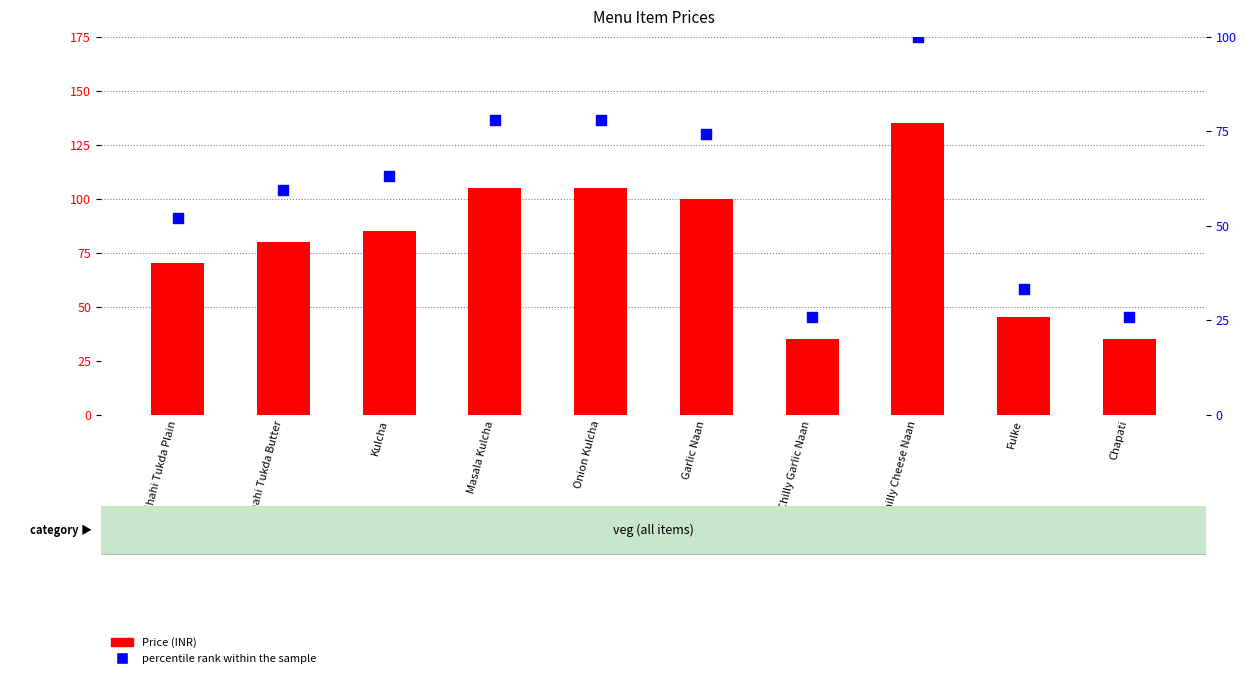

What are all the series names shown in the legend?

Price (INR), percentile rank within the sample